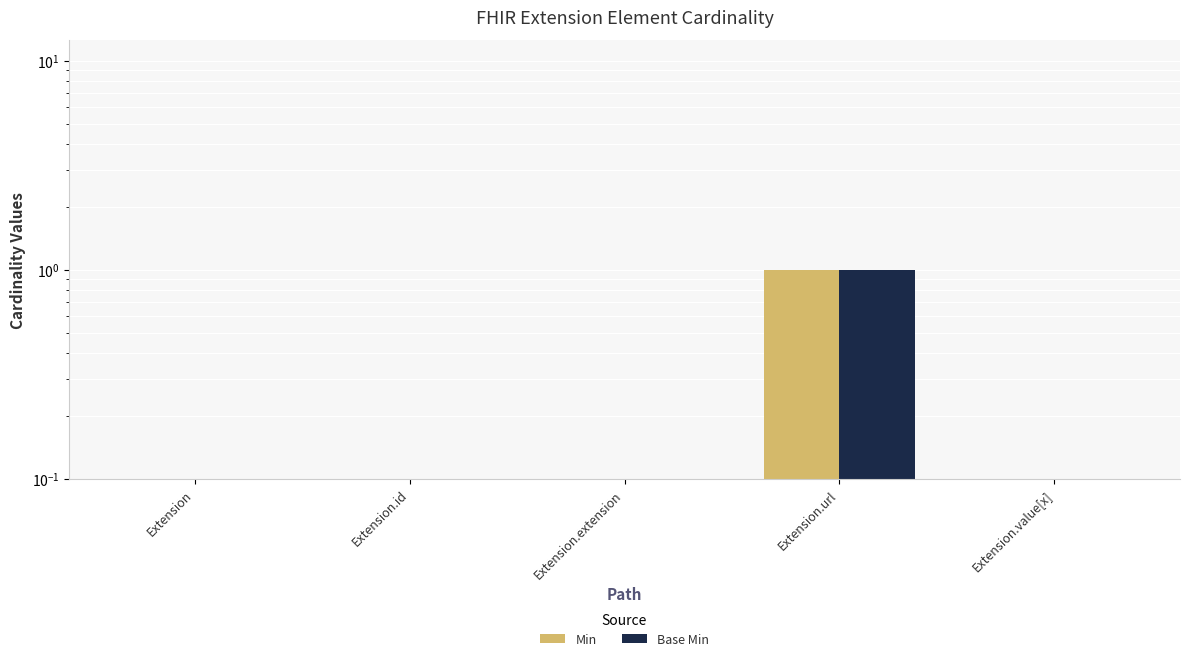

Rank the series at Extension from highest to lowest value.

Min, Base Min